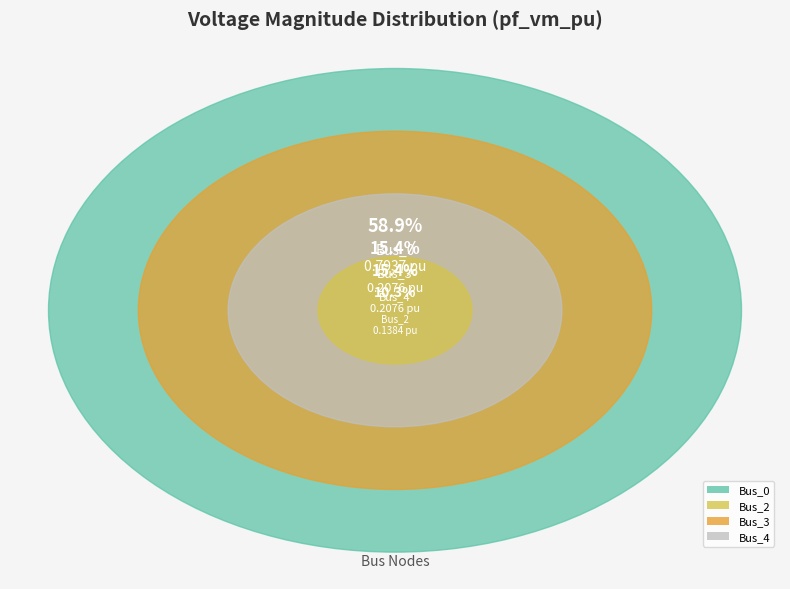

Is there a majority slice in this chart?

Yes